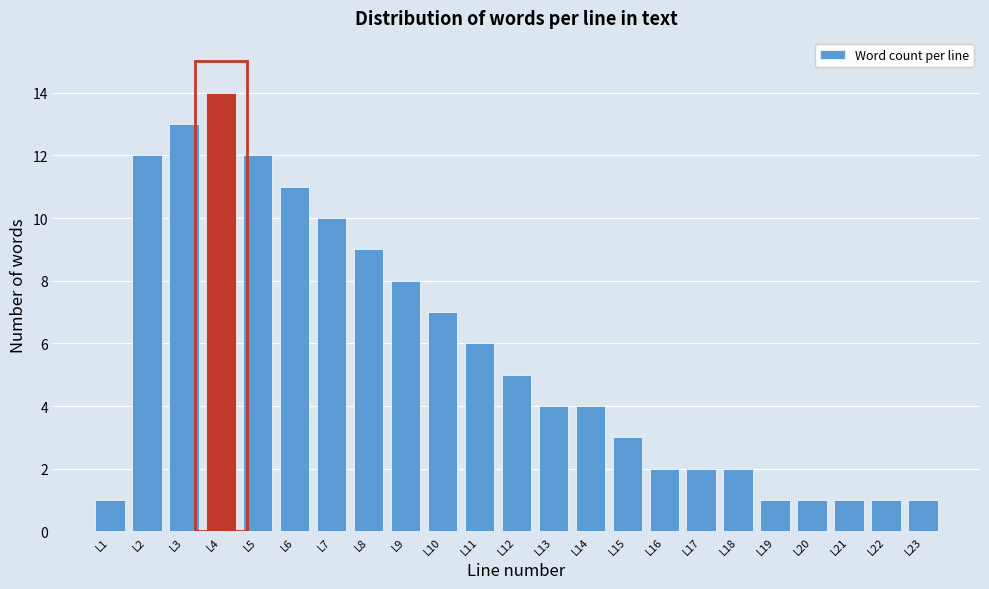

Reading left to right, transcribe all the data shown in this chart.

L1=1	L2=12	L3=13	L4=14	L5=12	L6=11	L7=10	L8=9	L9=8	L10=7	L11=6	L12=5	L13=4	L14=4	L15=3	L16=2	L17=2	L18=2	L19=1	L20=1	L21=1	L22=1	L23=1